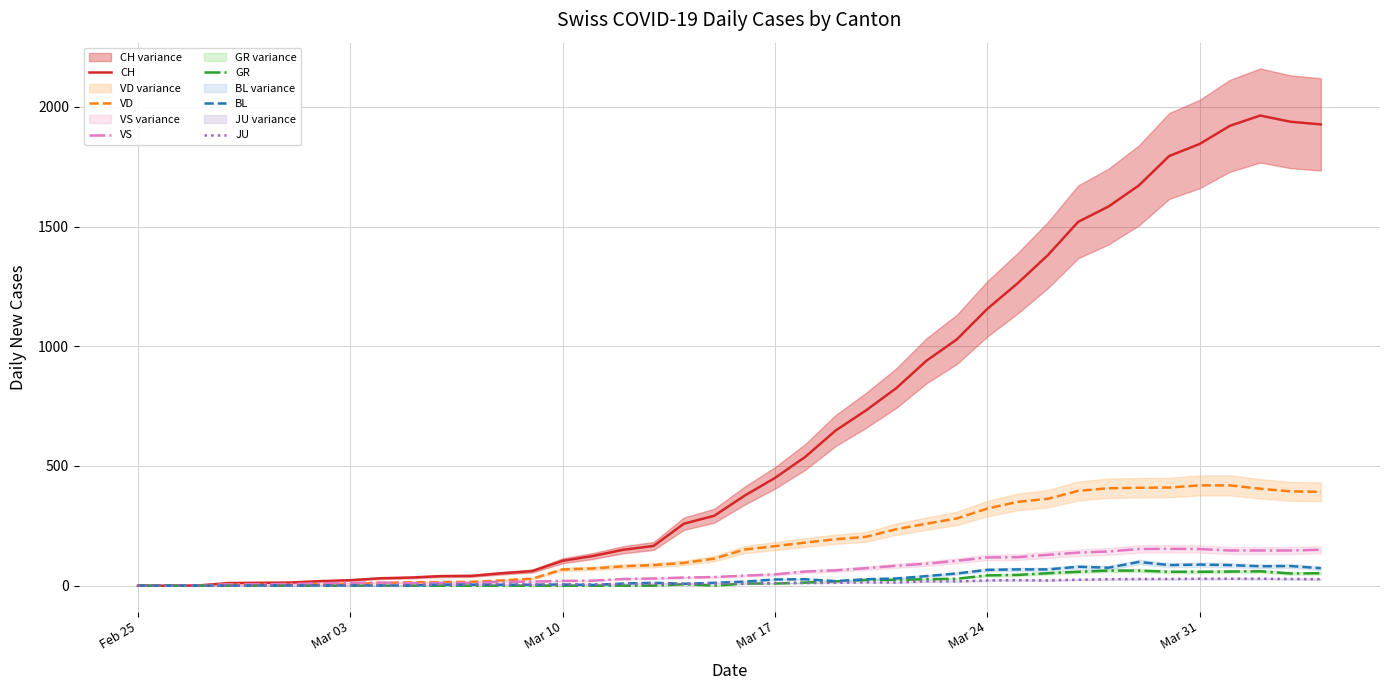

How many lines are shown in the chart?

6